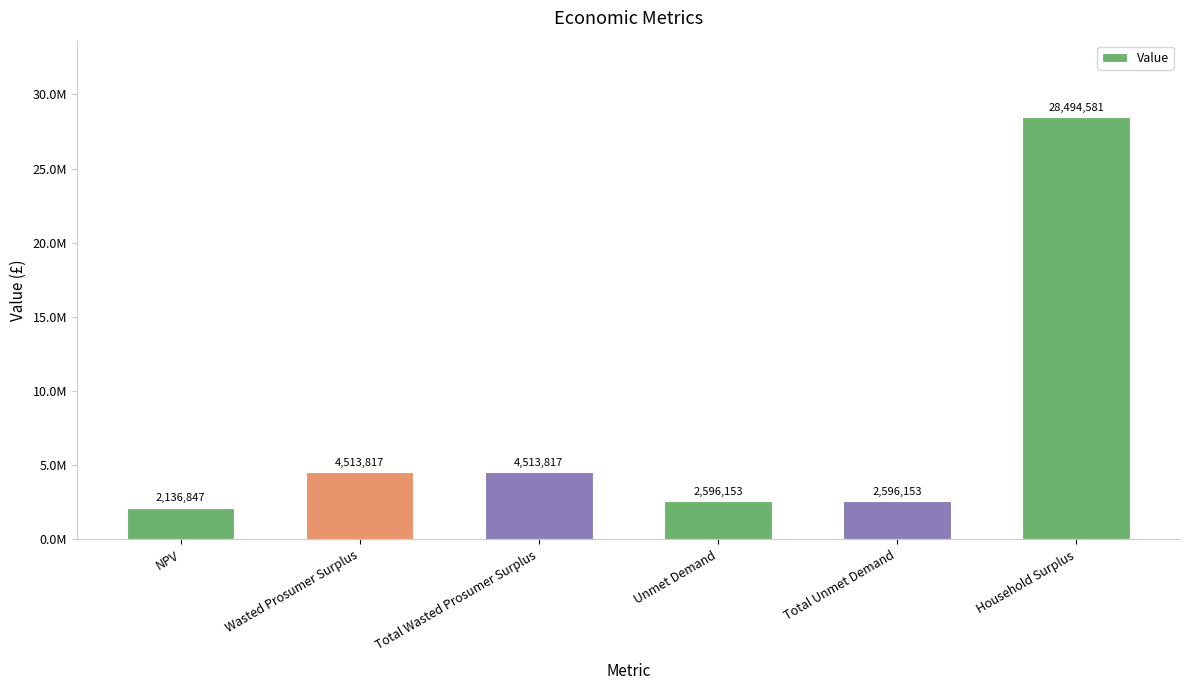

Rank the categories by value from highest to lowest.

Household Surplus, Wasted Prosumer Surplus, Total Wasted Prosumer Surplus, Unmet Demand, Total Unmet Demand, NPV